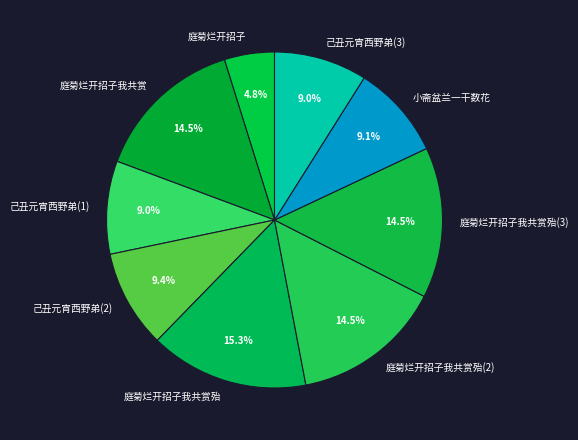

Which category has the biggest portion of the pie?

庭菊烂开招子我共赏殆